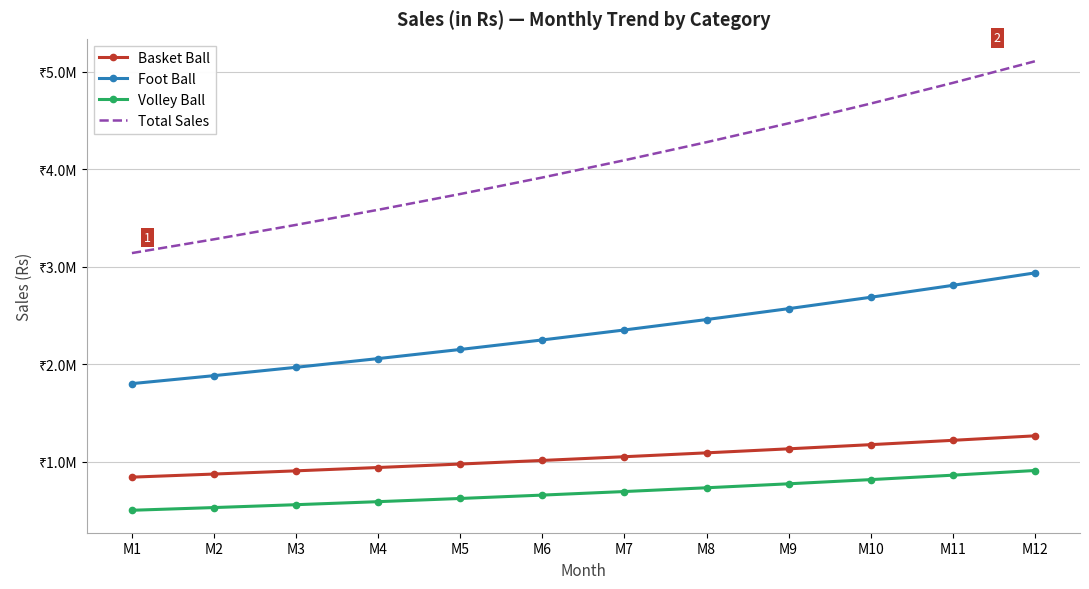

What is the total value across all series at M6?

7831546.5